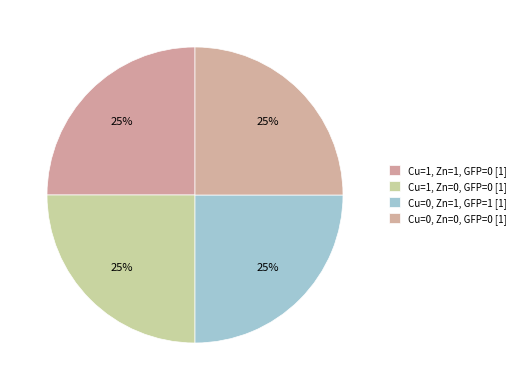

Does any single category account for the majority?

No